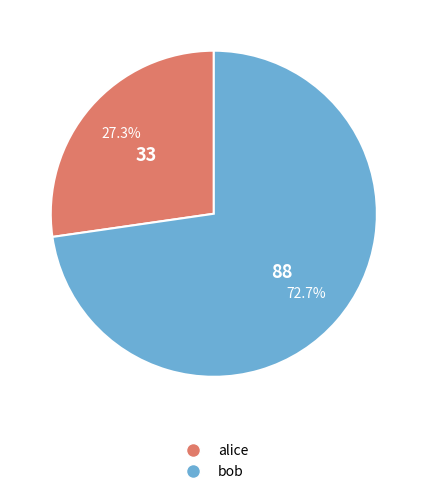

Count the number of slices in the pie.

2